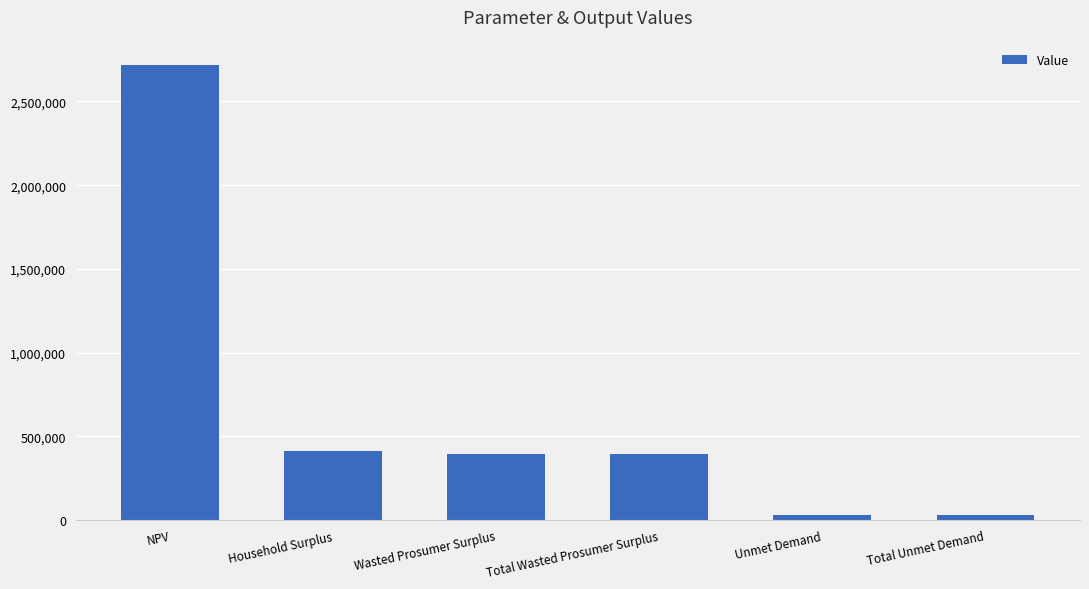

What is the value of the 1st bar from the left?

2716419.4